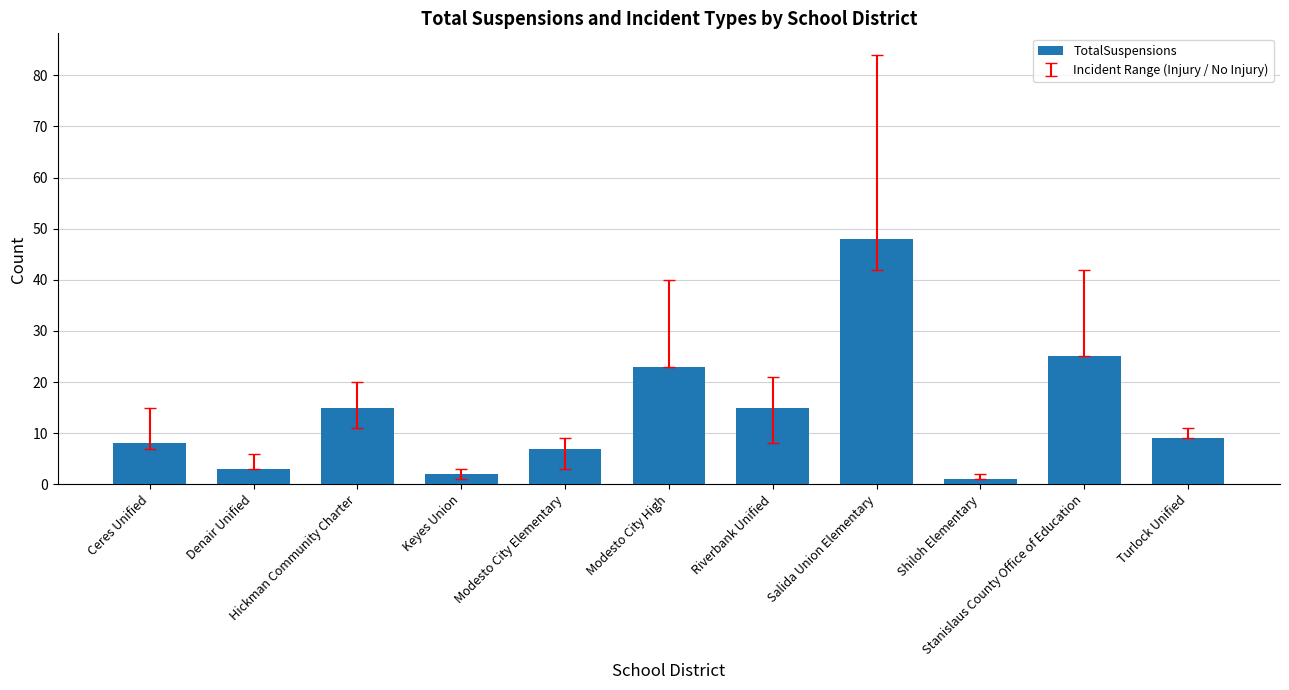

What is the difference between the second highest and second lowest values?

23